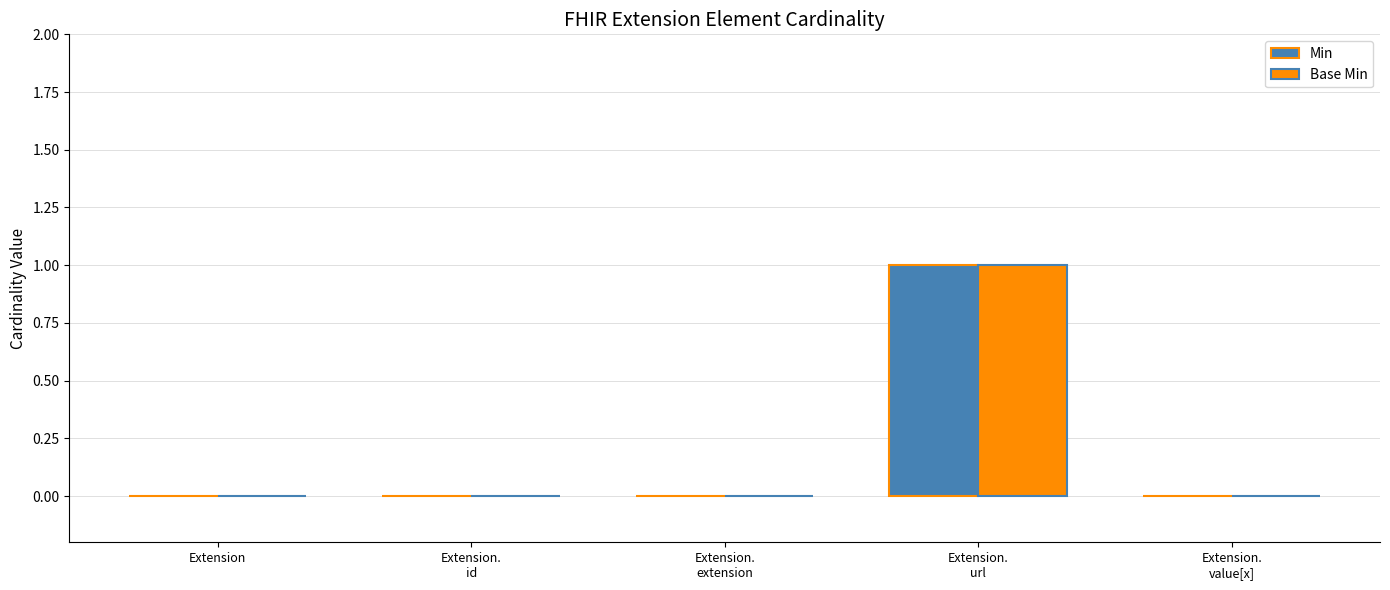

The Min series shows 0 at Extension. True or false?

True